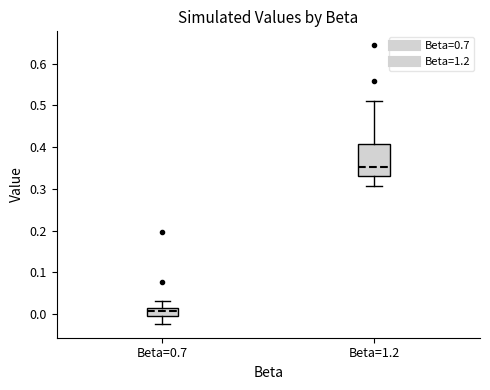

Comparing the boxes themselves (not the whiskers), which one is the tallest?

Beta=1.2